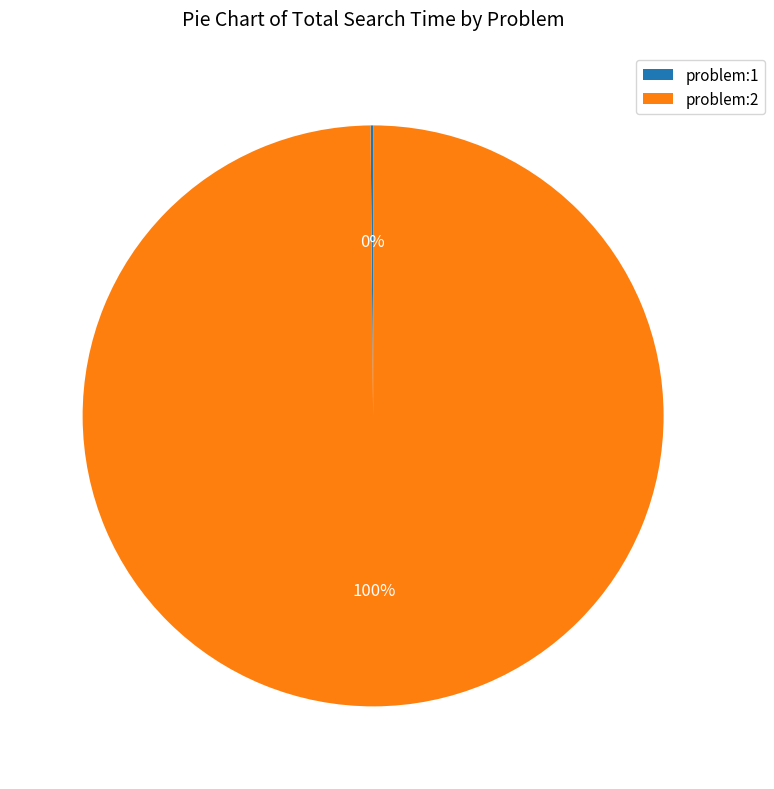

Which category has the biggest portion of the pie?

problem:2